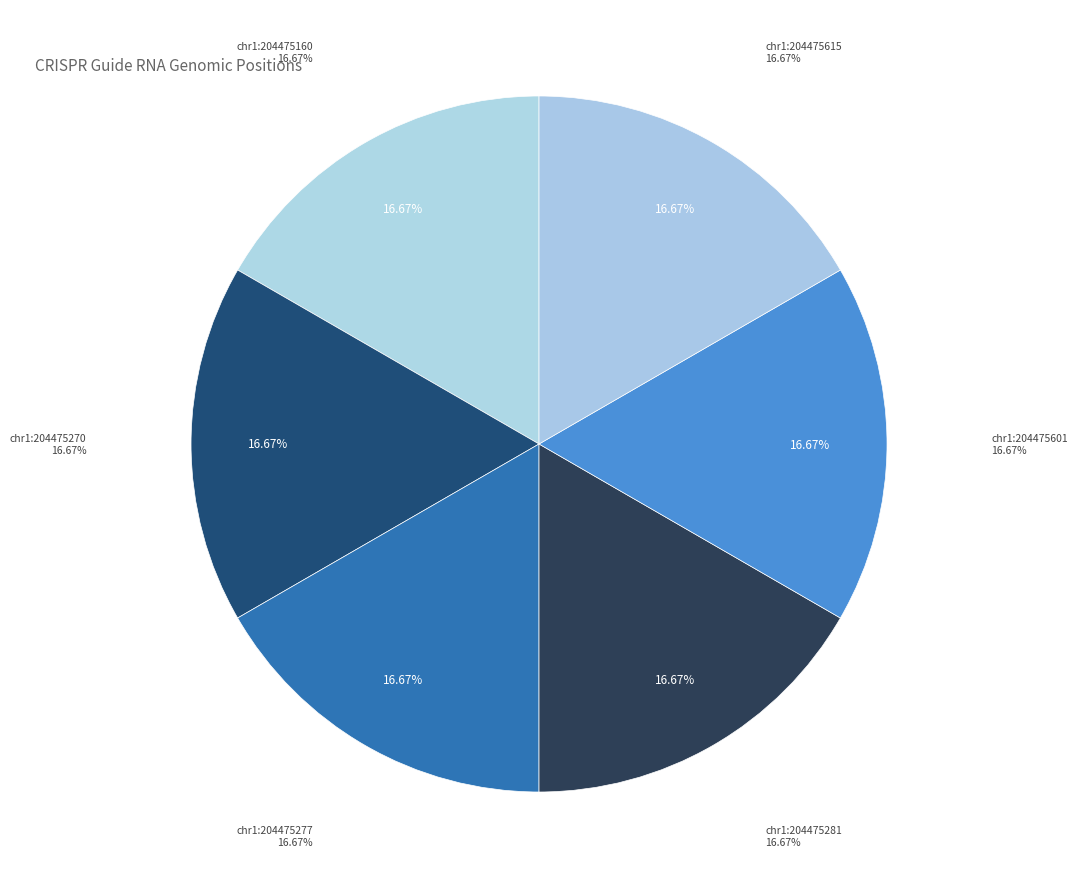

To the nearest percent, what is the combined percentage of chr1:204475277 and chr1:204475601?

33%